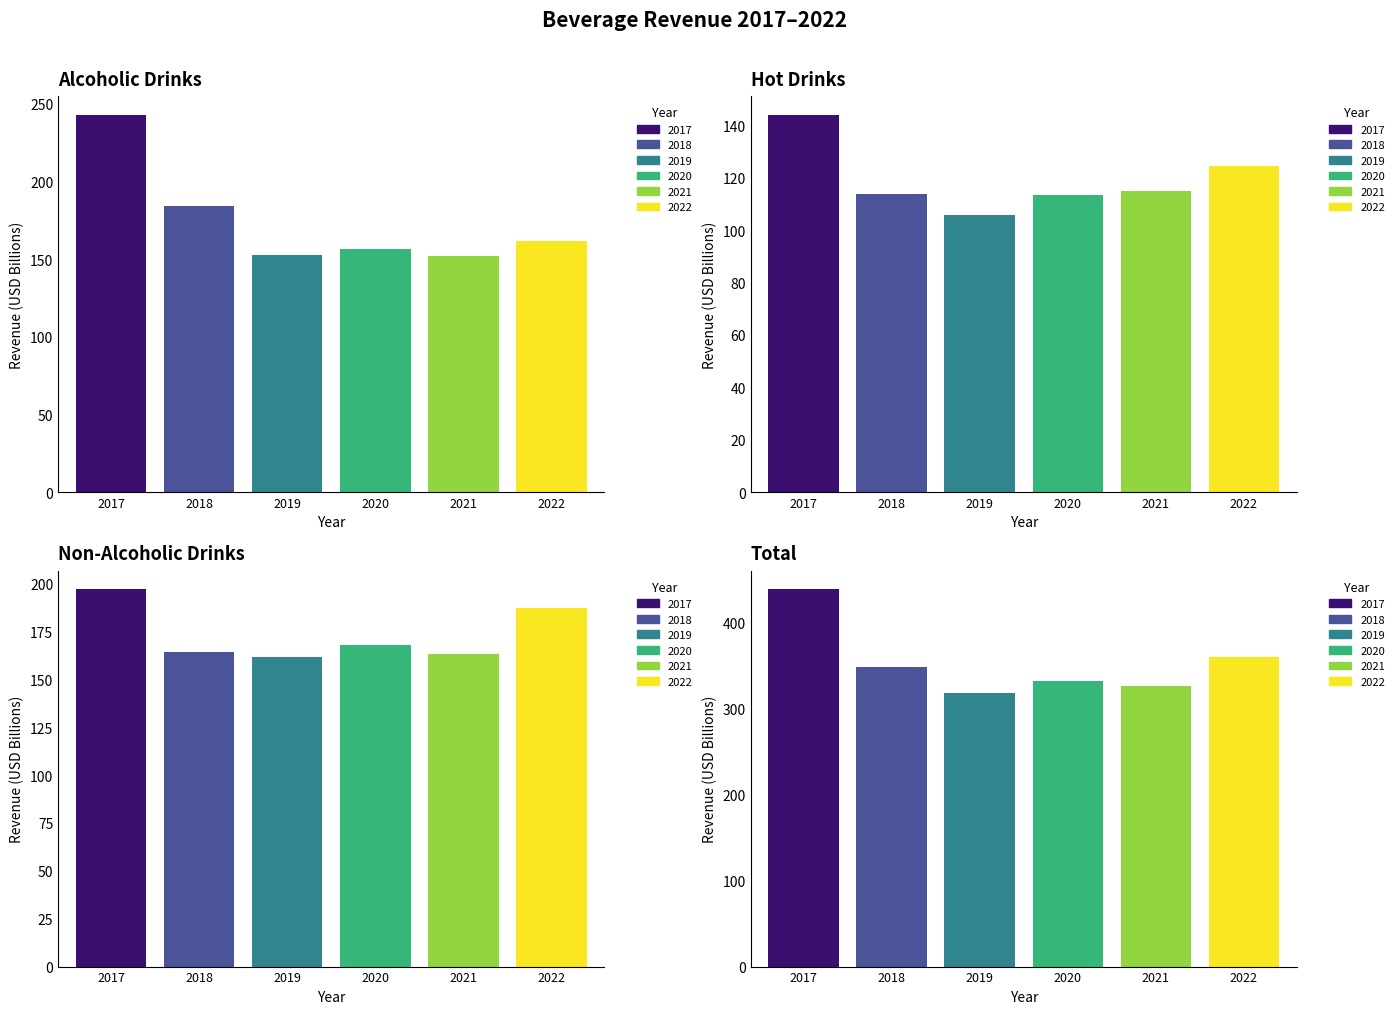

What is the difference between the Non-Alcoholic Drinks values at 2022 and 2019?

25.6